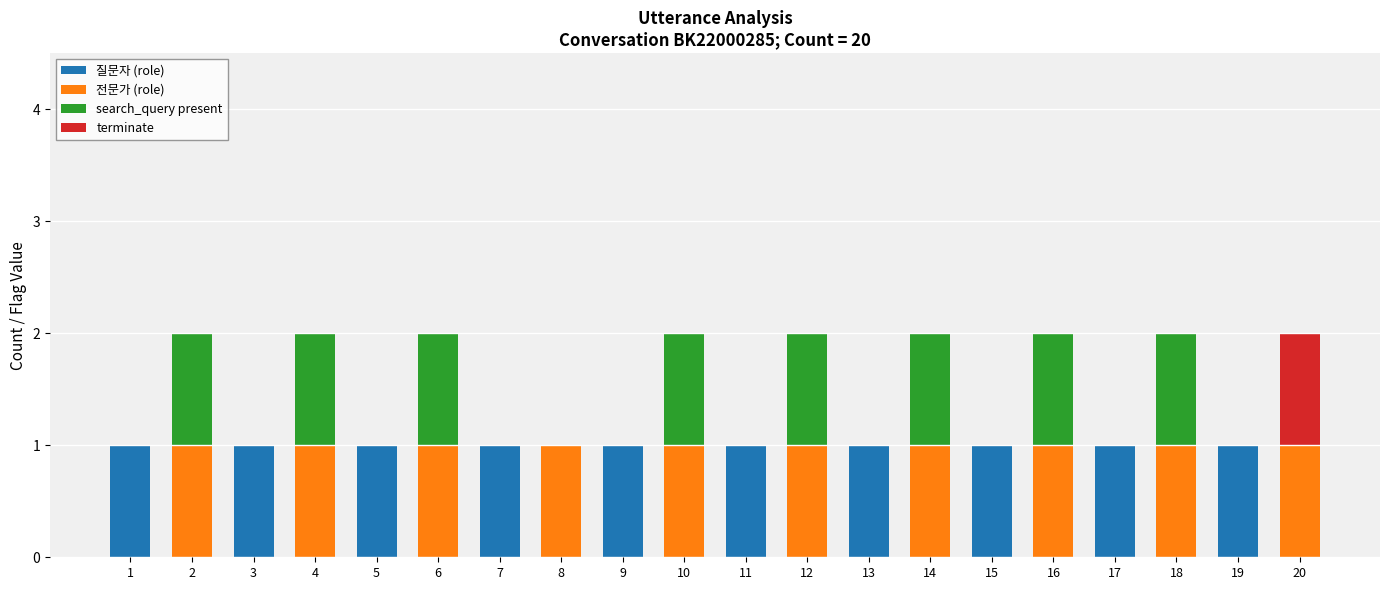

Are the bars grouped side by side (vs. stacked)?

No